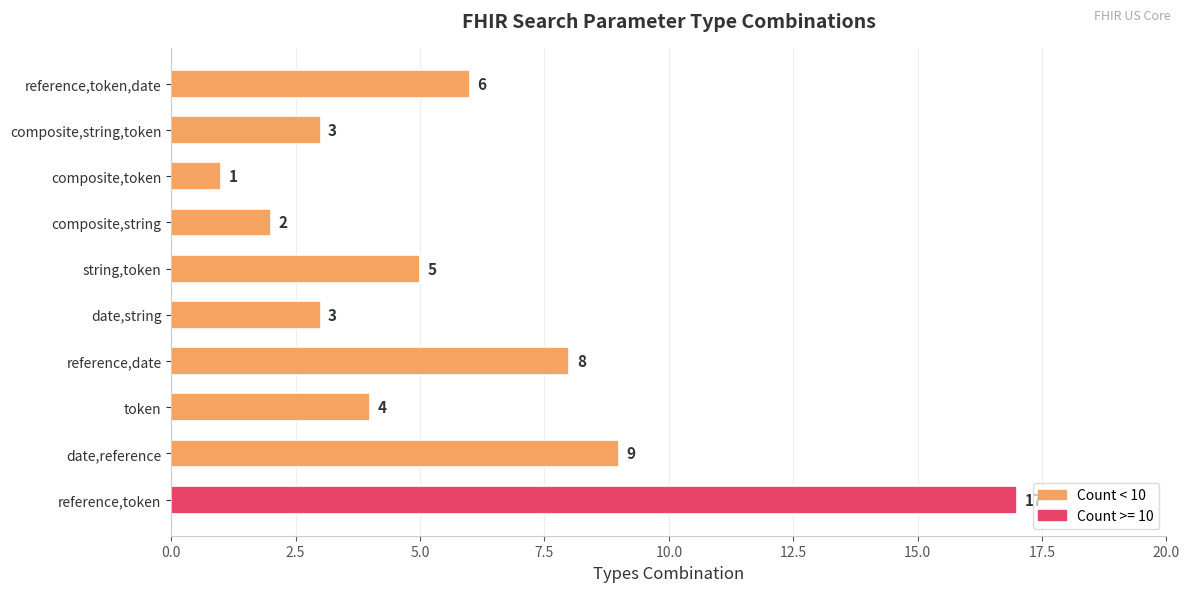

Read the value at composite,string,token.

3